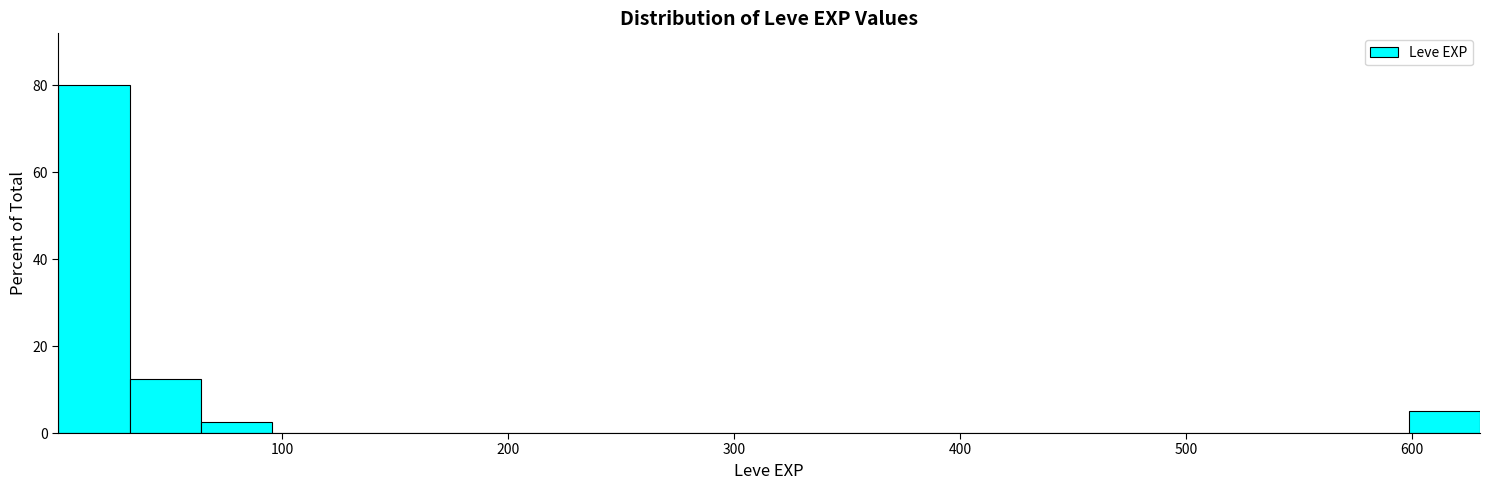

Read against the x-axis, roughly where is the centre of the tallest bar?

20